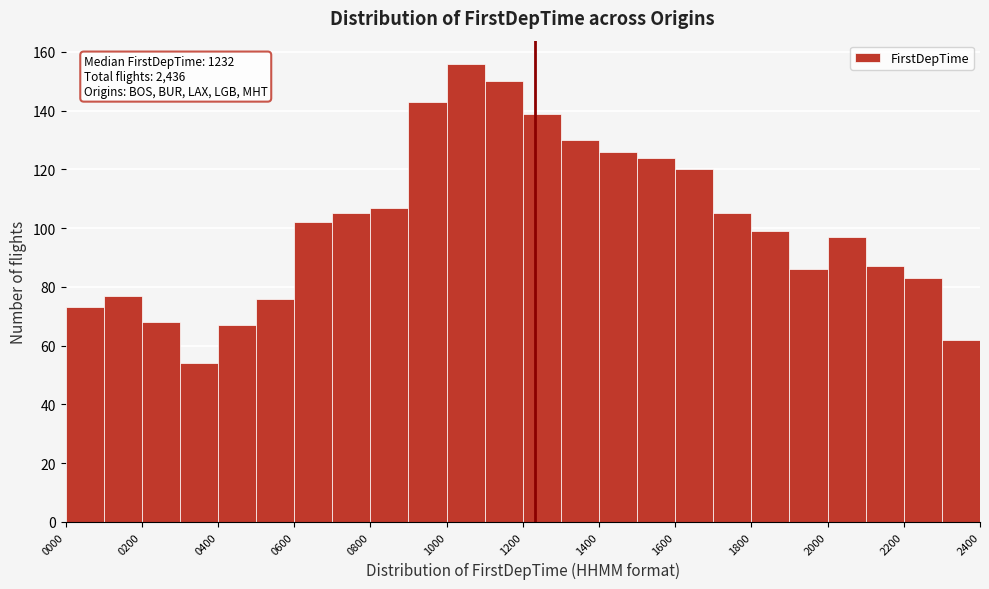

Which range on the x-axis has the tallest bar?

1000 to 1100